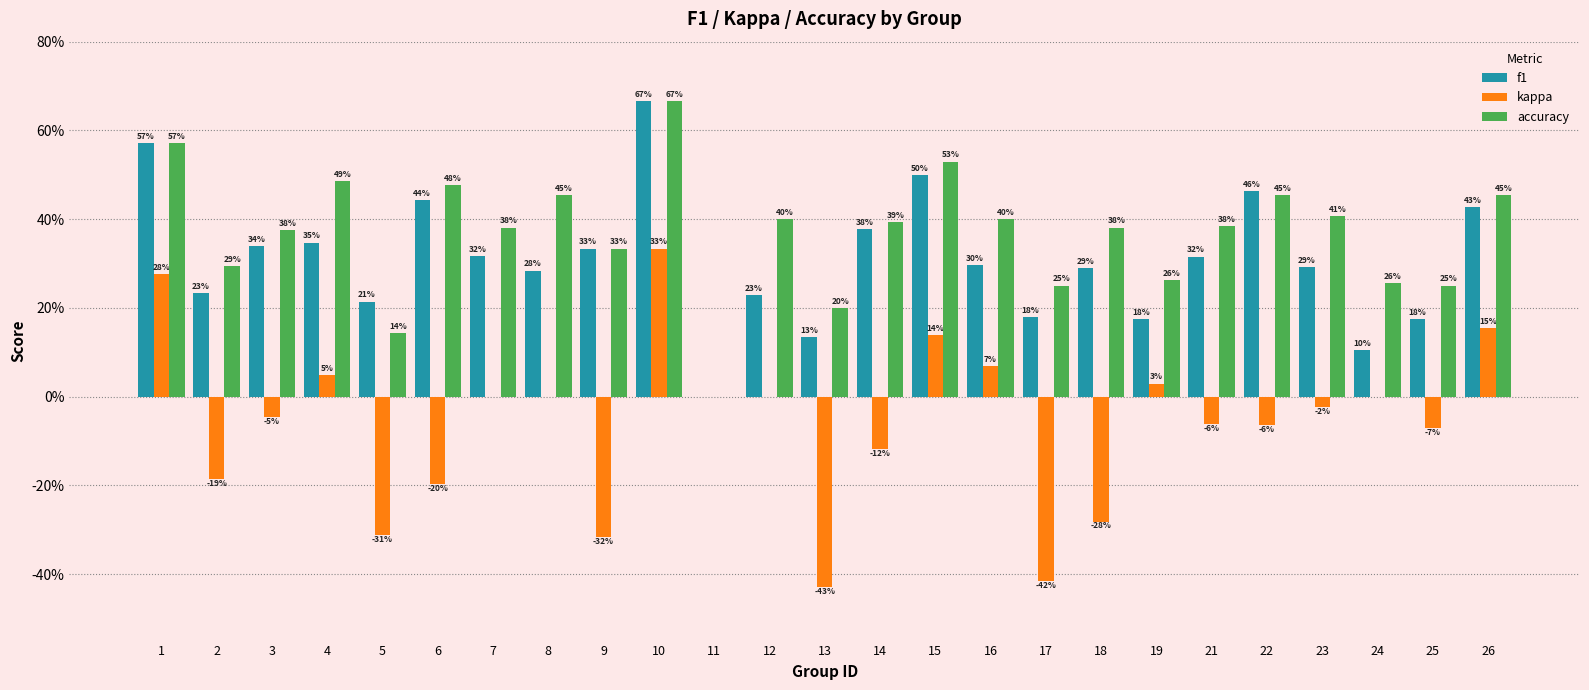

What is the minimum value shown in the chart?

-0.4